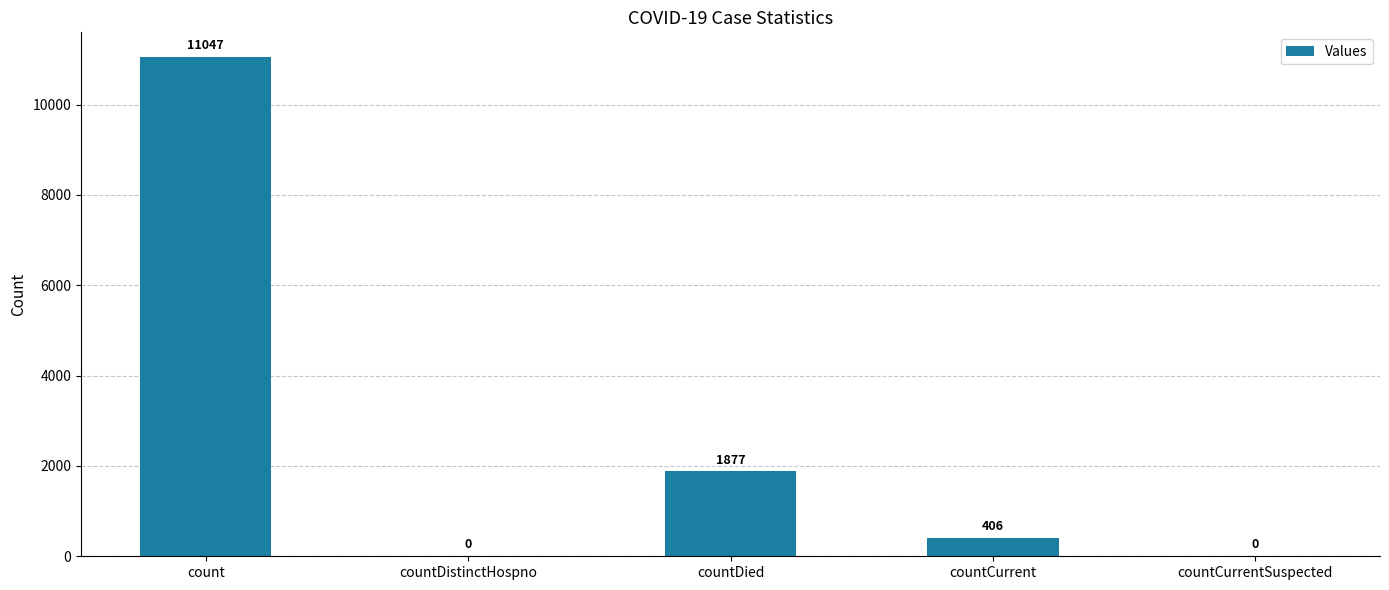

What is the approximate value at countDied, to the nearest 10?

1880